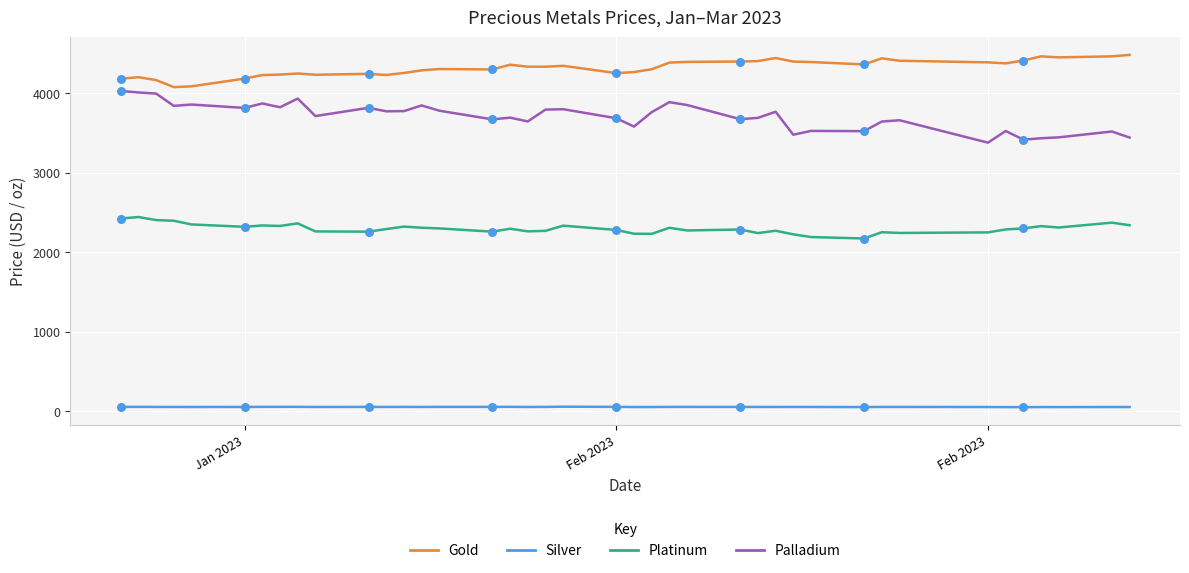

Which series has the largest total across all categories?

Gold